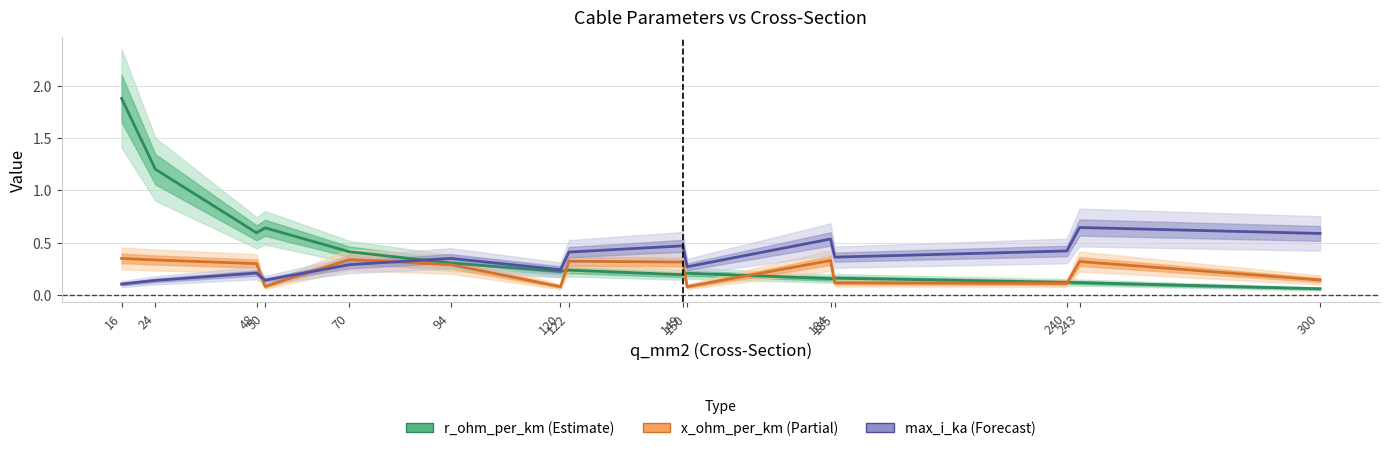

At 16, list the series in order from largest to smallest.

r_ohm_per_km, x_ohm_per_km, max_i_ka